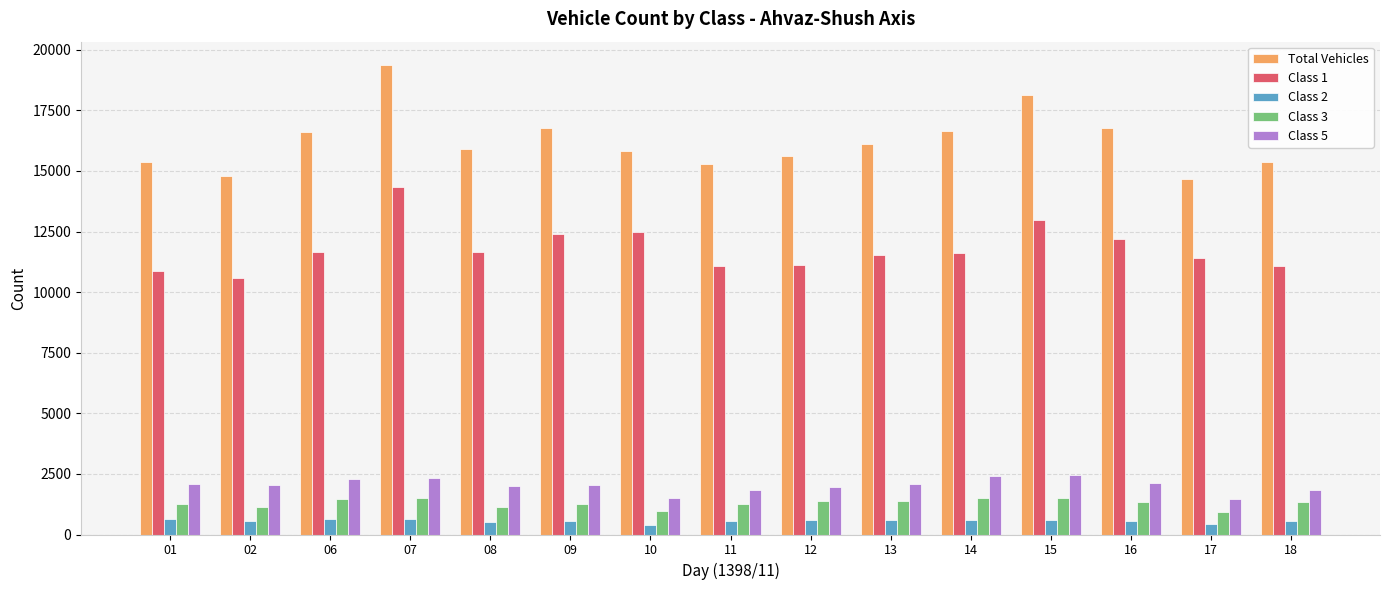

How many bars are there in each group?

5